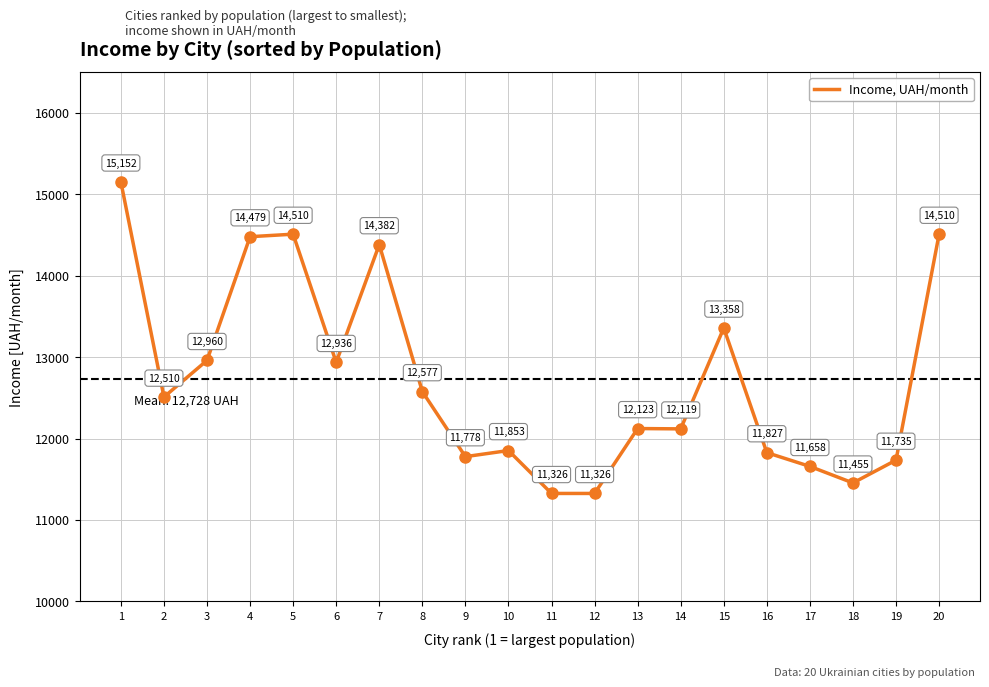

Reading right to left, extract all data points from this chart.

20=14510	19=11735	18=11455	17=11658	16=11827	15=13358	14=12119	13=12123	12=11326	11=11326	10=11853	9=11778	8=12577	7=14382	6=12936	5=14510	4=14479	3=12960	2=12510	1=15152